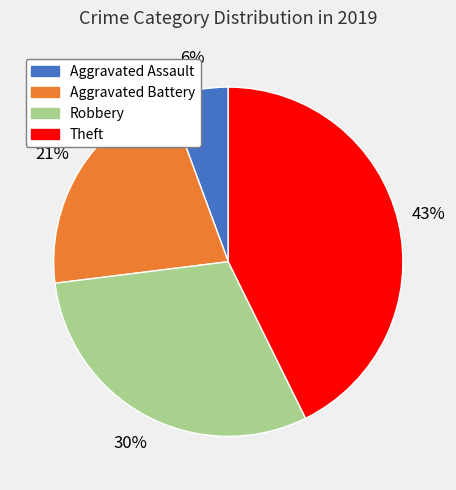

To the nearest percent, what percentage of the pie is Robbery?

30%